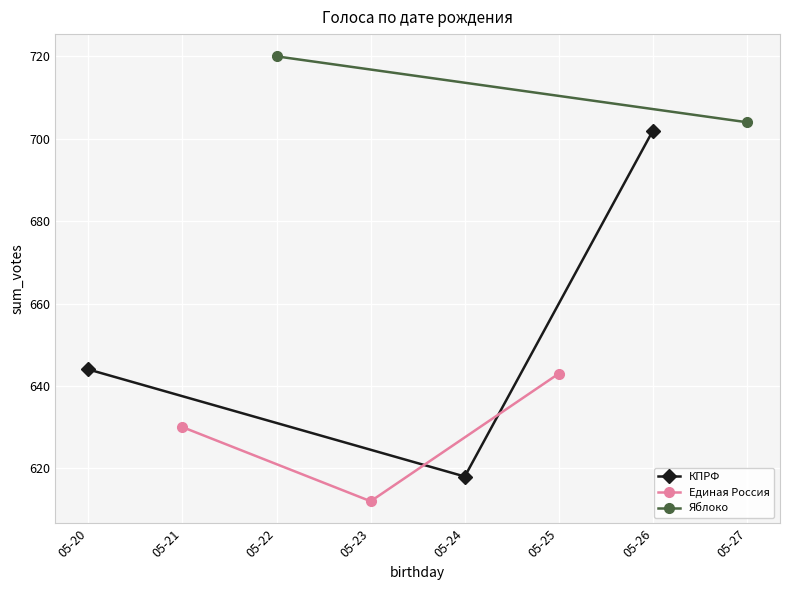

What is the highest value of the КПРФ series?

702